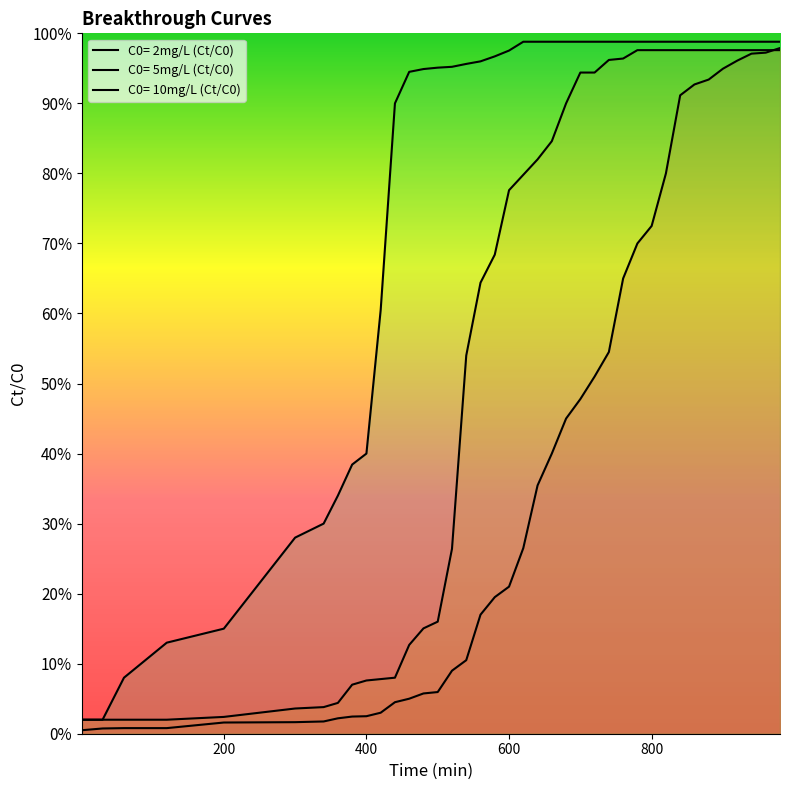

Reading left to right, transcribe all the data shown in this chart.

C0= 2mg/L (Ct/C0): 1=0.0	30=0.0	60=0.0	120=0.0	200=0.0	300=0.0	340=0.0	360=0.0	380=0.0	400=0.0	420=0.0	440=0.0	460=0.1	480=0.1	500=0.1	520=0.1	540=0.1	560=0.2	580=0.2	600=0.2	620=0.3	640=0.4	660=0.4	680=0.5	700=0.5	720=0.5	740=0.5	760=0.7	780=0.7	800=0.7	820=0.8	840=0.9	860=0.9	880=0.9	900=0.9	920=1.0	940=1.0	960=1.0	980=1.0
C0= 5mg/L (Ct/C0): 1=0.0	30=0.0	60=0.0	120=0.0	200=0.0	300=0.0	340=0.0	360=0.0	380=0.1	400=0.1	420=0.1	440=0.1	460=0.1	480=0.2	500=0.2	520=0.3	540=0.5	560=0.6	580=0.7	600=0.8	620=0.8	640=0.8	660=0.8	680=0.9	700=0.9	720=0.9	740=1.0	760=1.0	780=1.0	800=1.0	820=1.0	840=1.0	860=1.0	880=1.0	900=1.0	920=1.0	940=1.0	960=1.0	980=1.0
C0= 10mg/L (Ct/C0): 1=0.0	30=0.0	60=0.1	120=0.1	200=0.1	300=0.3	340=0.3	360=0.3	380=0.4	400=0.4	420=0.6	440=0.9	460=0.9	480=0.9	500=1.0	520=1.0	540=1.0	560=1.0	580=1.0	600=1.0	620=1.0	640=1.0	660=1.0	680=1.0	700=1.0	720=1.0	740=1.0	760=1.0	780=1.0	800=1.0	820=1.0	840=1.0	860=1.0	880=1.0	900=1.0	920=1.0	940=1.0	960=1.0	980=1.0